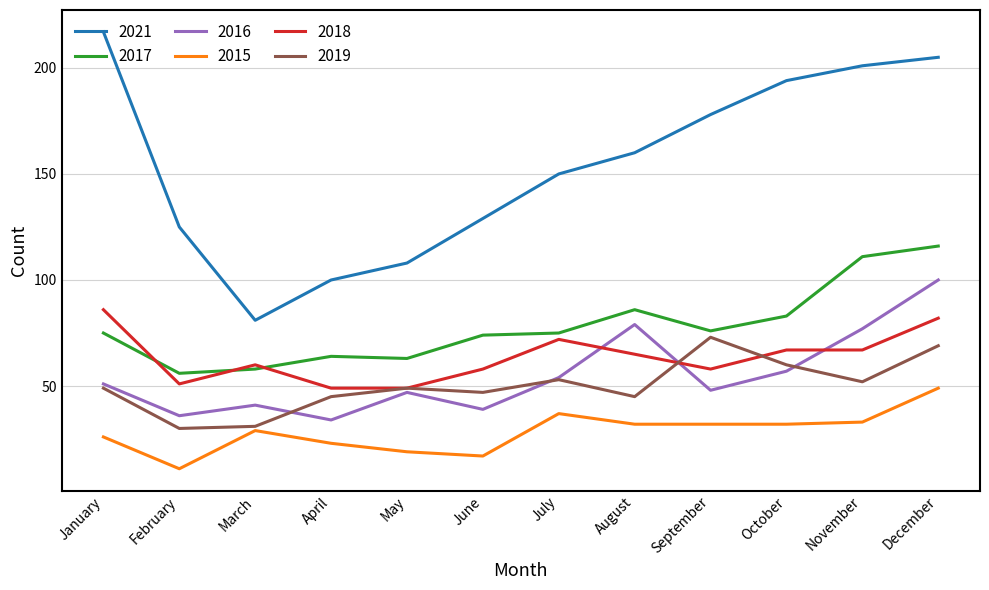

True or false: 2021 and 2015 intersect in this chart.

False